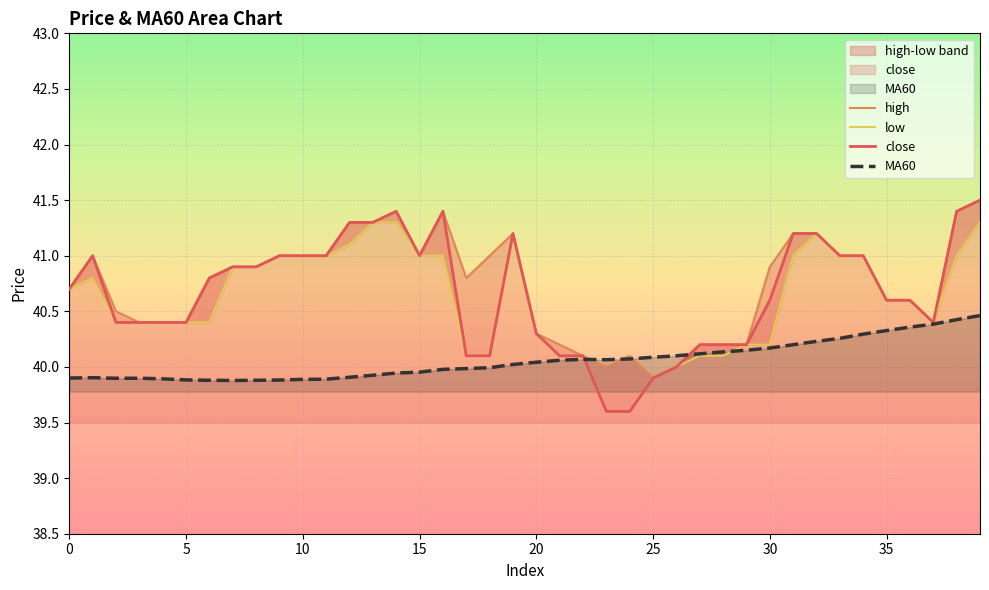

Between which two adjacent categories do MA60 and high first intersect?

22 and 23